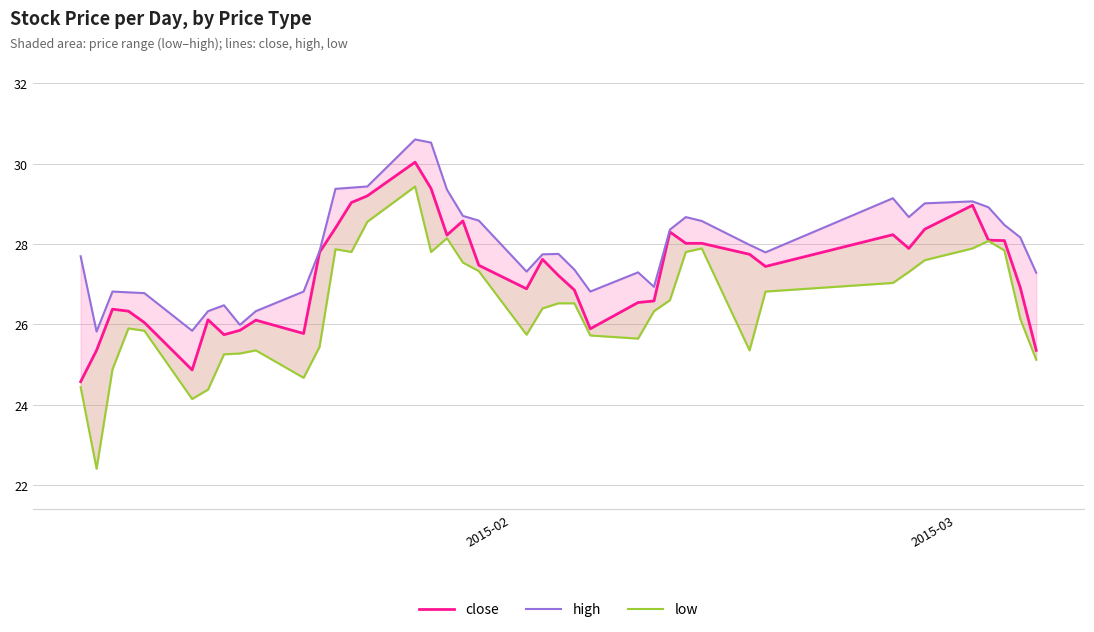

Does the chart have visible grid lines?

Yes